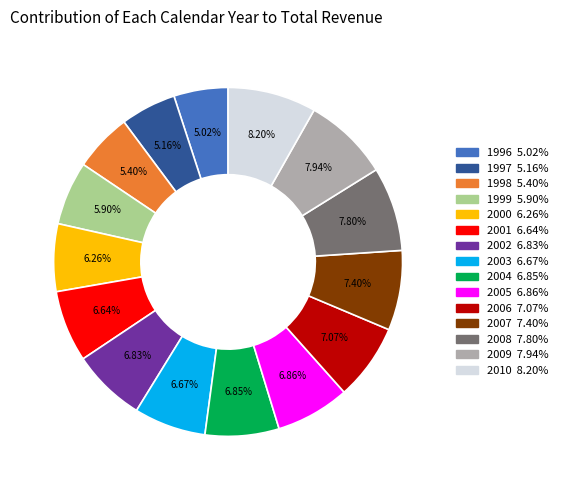

What is the total percentage of 2008 and 2005?

14.7%